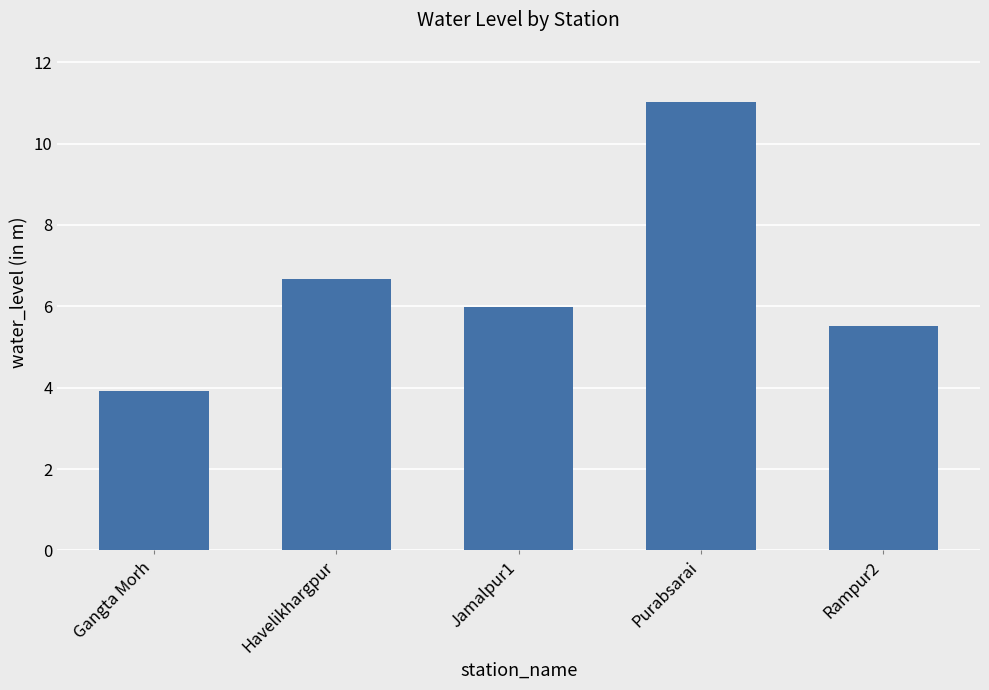

What is the maximum value shown in the chart?

11.0